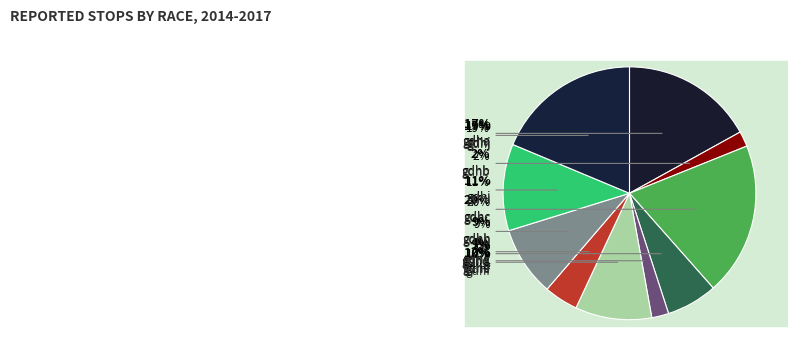

The gdha slice represents 5% of the pie. True or false?

False